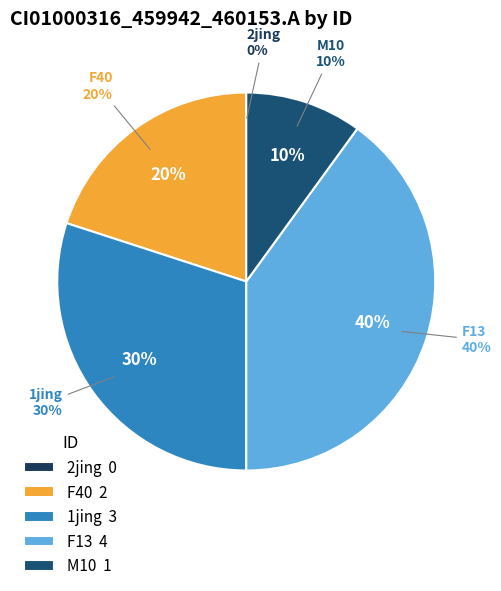

Do M10 and F40 together represent more than half of the pie?

No